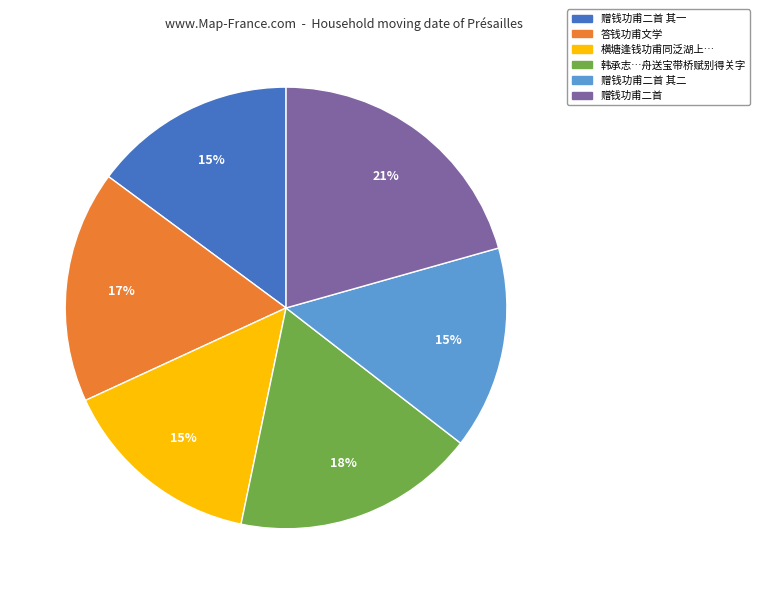

Is there any slice that represents more than half of the pie?

No